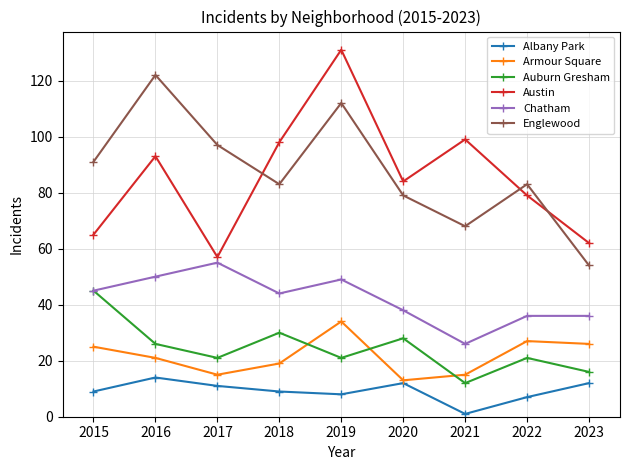

List the series in order of their peak value, highest first.

Austin, Englewood, Chatham, Auburn Gresham, Armour Square, Albany Park